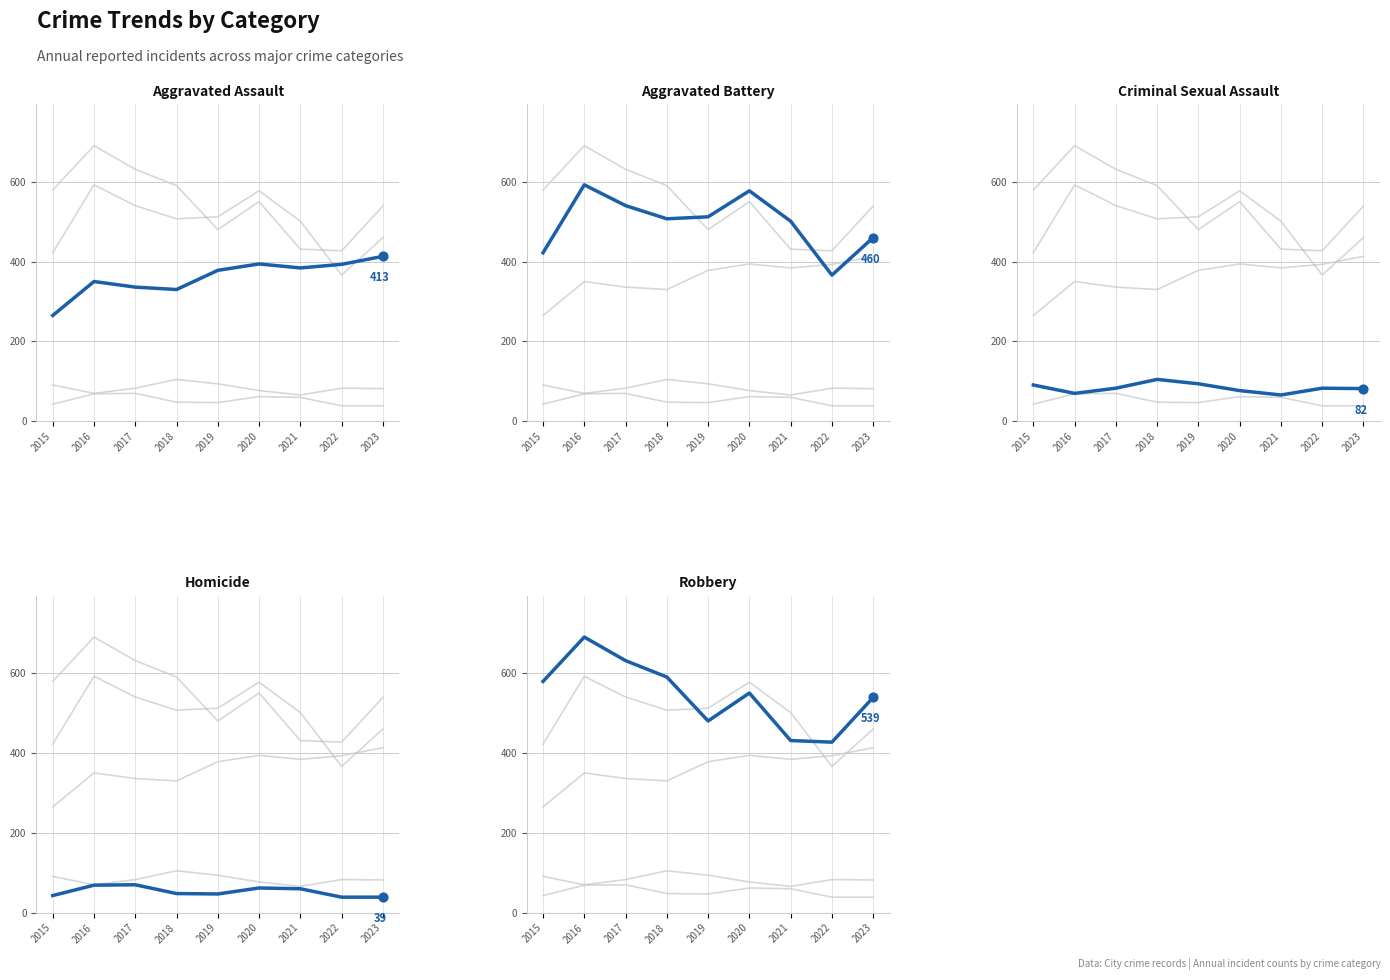

Which series contains the highest Y value?

Robbery